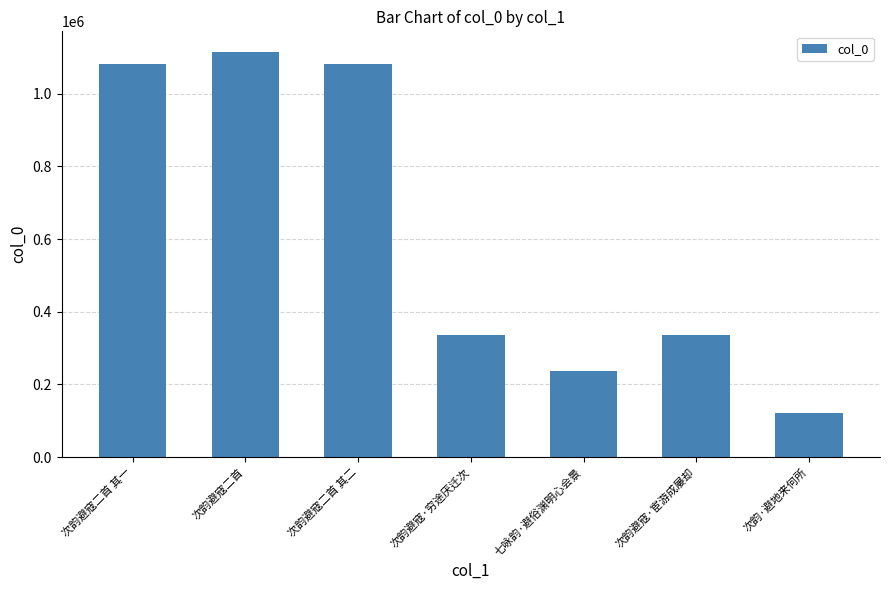

What value does the data have at 次韵·避地来何所, to the nearest 100?

121200